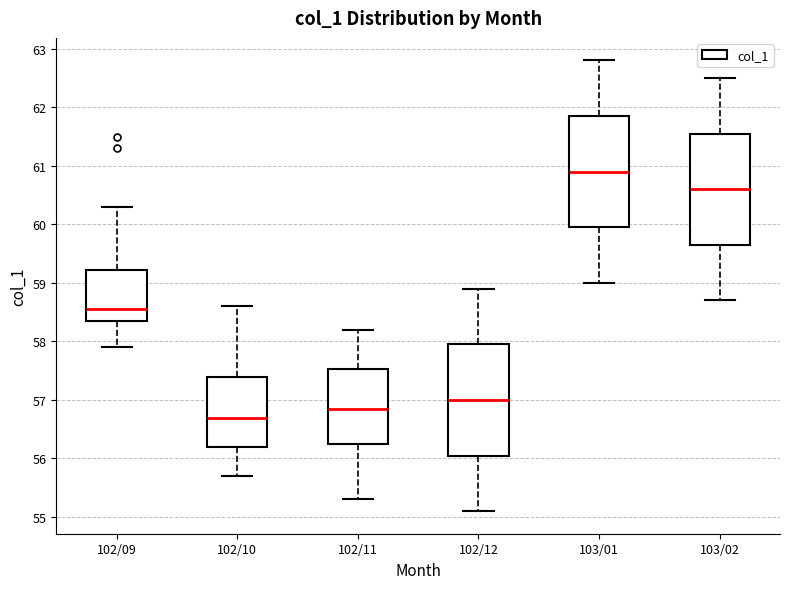

Reading left to right, read every box against the y-axis: the position of its median line, the range the box covers, and the ends of its whiskers. The values are not printed on the chart, so give them approximately, as read against the axis.

102/09: median 58.6, box 58.4 to 59.2, whiskers 57.9 to 60.3
102/10: median 56.7, box 56.2 to 57.4, whiskers 55.7 to 58.6
102/11: median 56.9, box 56.3 to 57.5, whiskers 55.3 to 58.2
102/12: median 57.0, box 56.1 to 58.0, whiskers 55.1 to 58.9
103/01: median 60.9, box 60.0 to 61.9, whiskers 59.0 to 62.8
103/02: median 60.6, box 59.7 to 61.6, whiskers 58.7 to 62.5